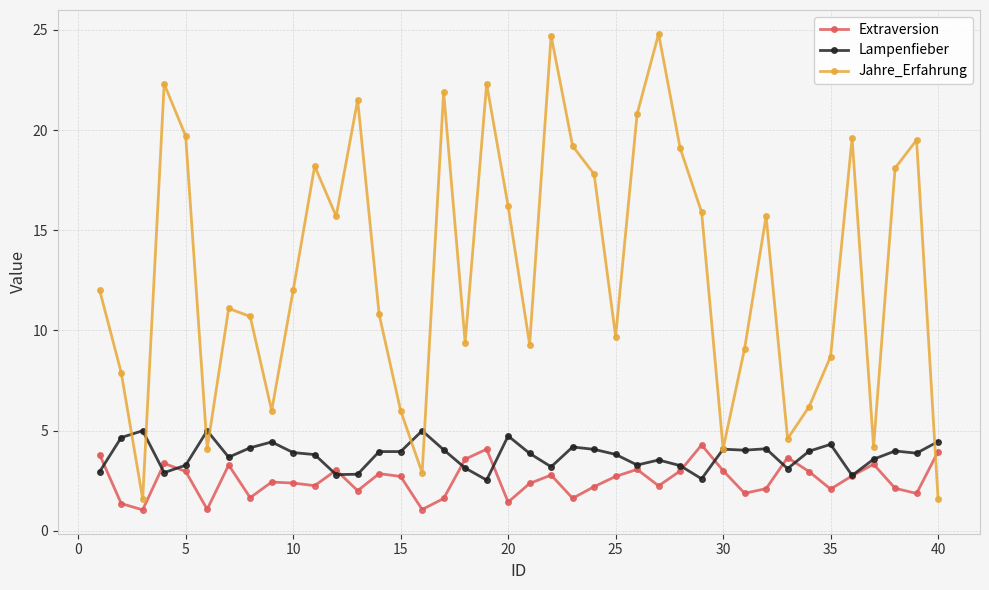

What is the highest value of the Extraversion series?

4.3